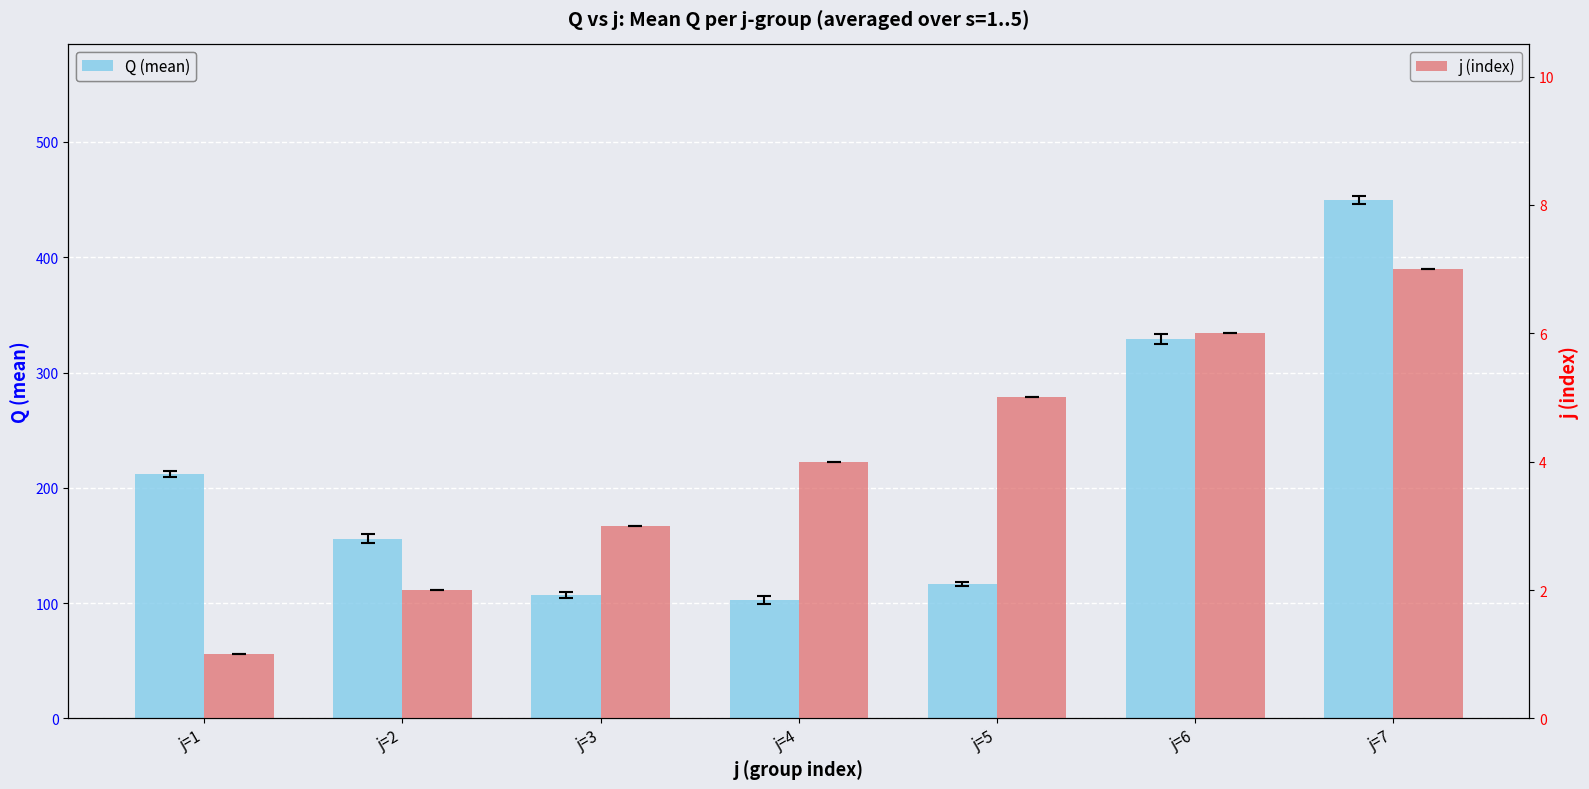

Which series has the largest range (max minus min)?

Q (mean)